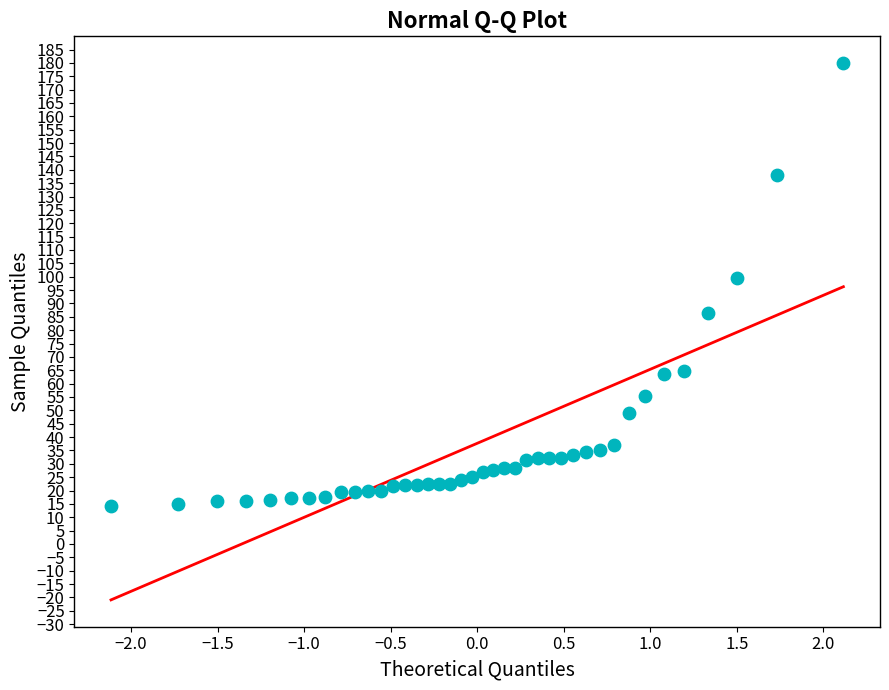

What is the range of X values (max minus min)?

4.2